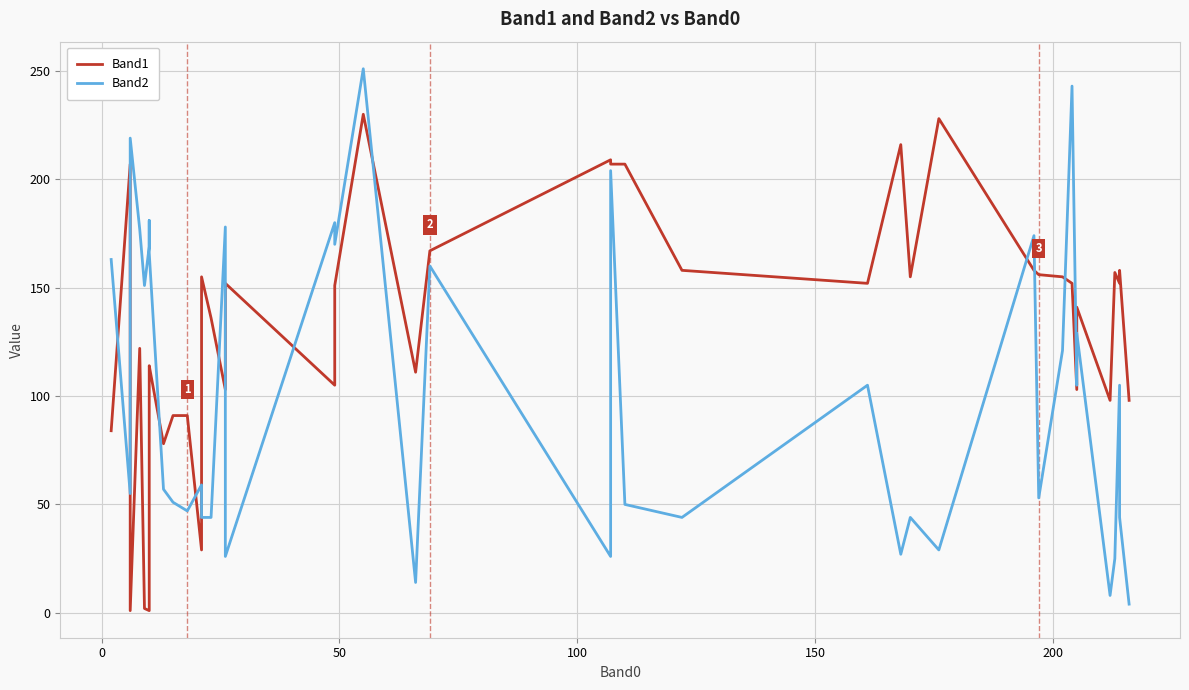

How many distinct data groups are displayed?

2